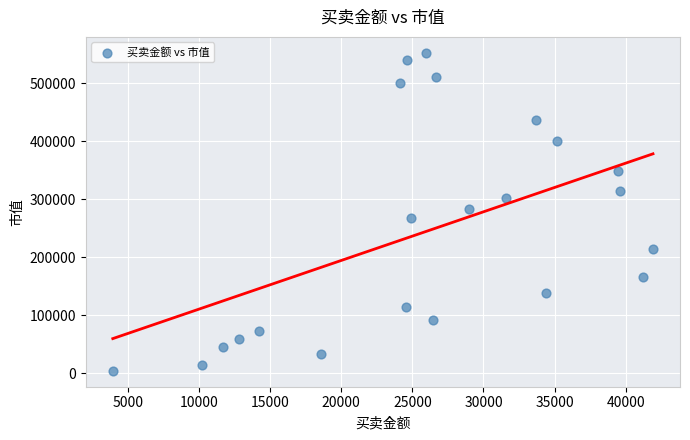

What is the range of X values (max minus min)?

37957.8